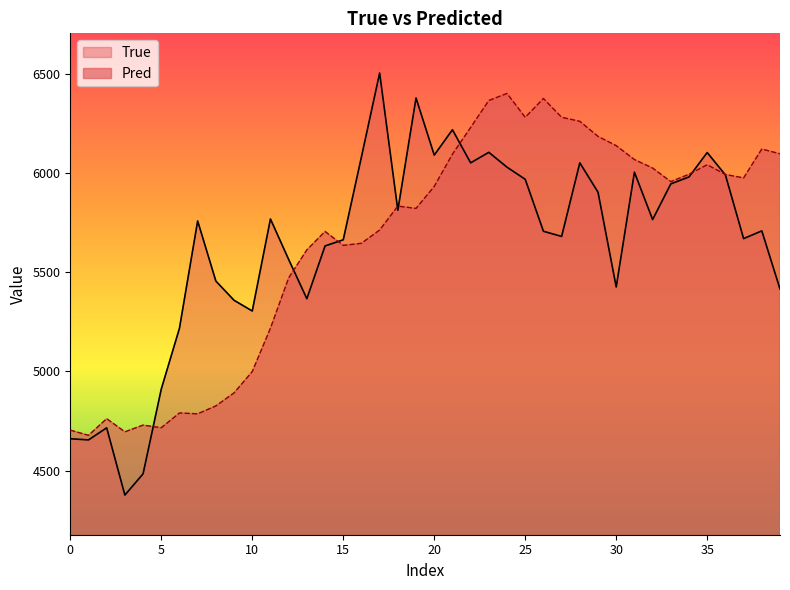

Is it true that Pred equals 6261.5 at 28?

True